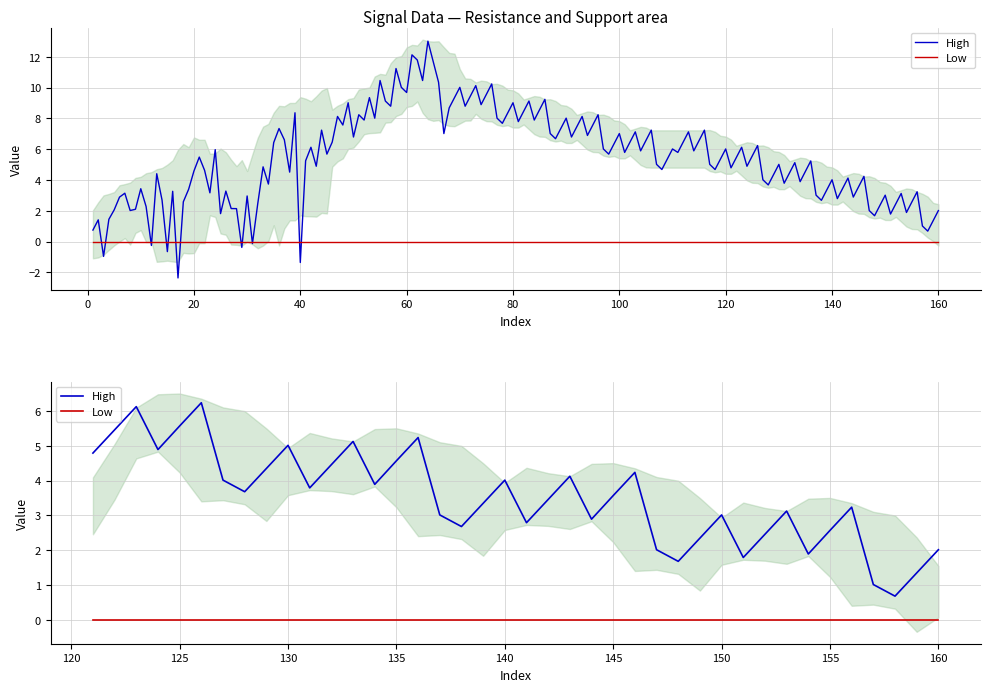

How many distinct data groups are displayed?

2